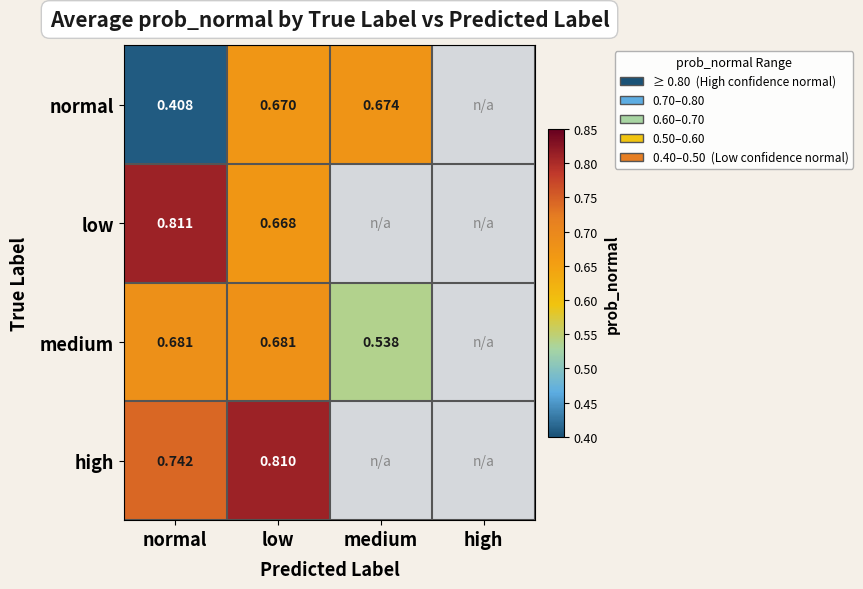

How many categories are shown in the chart?

4